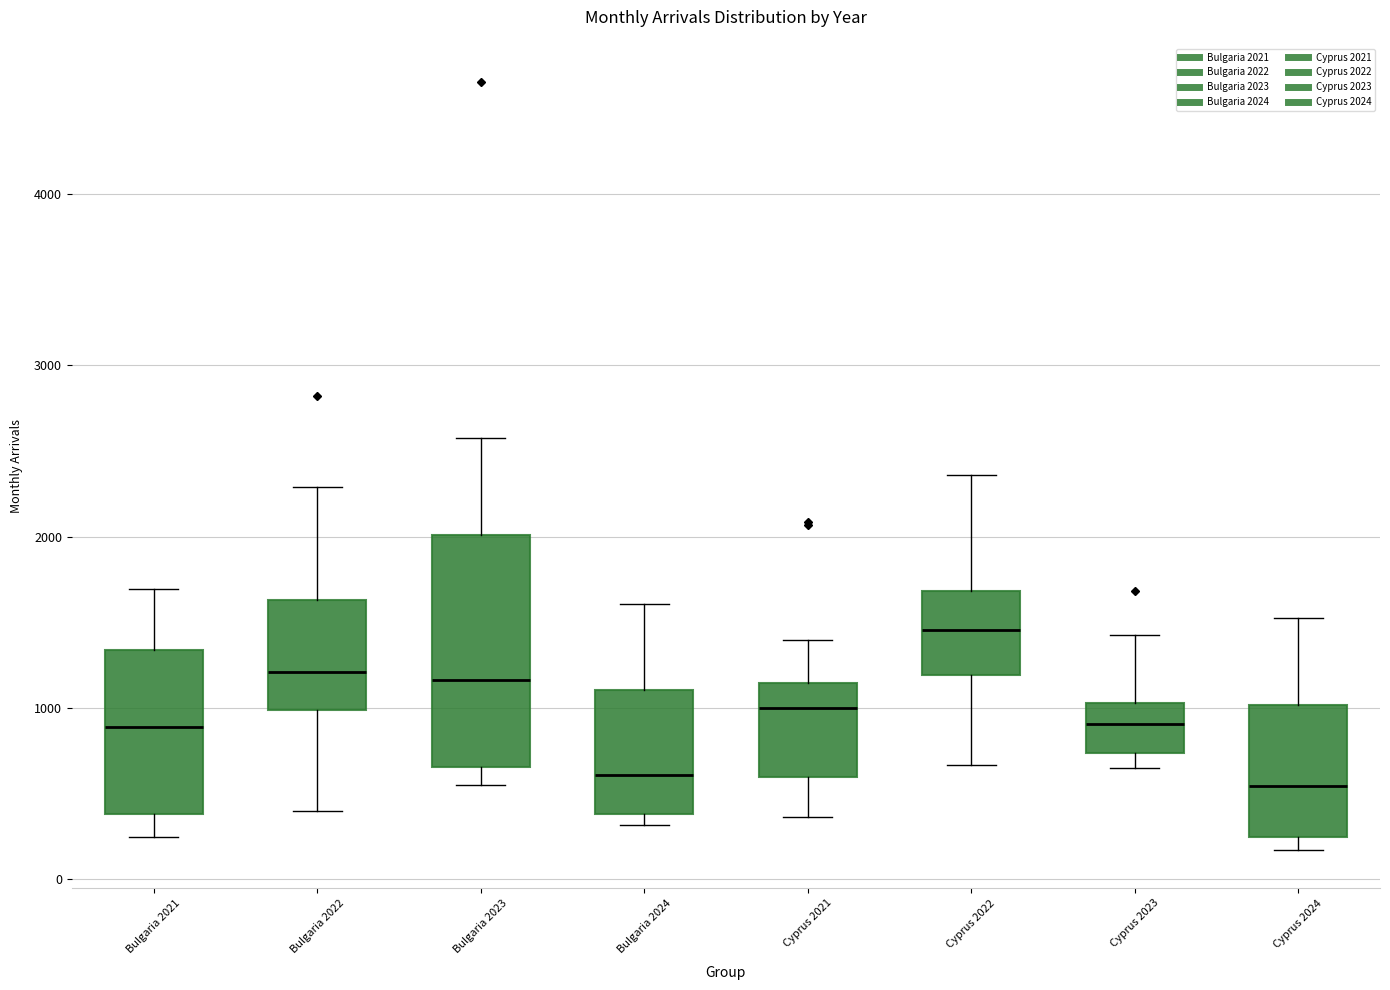

Where does the upper whisker of the box for Bulgaria 2024 end on the y-axis? The values are not printed on the chart, so give them approximately, as read against the axis.

1600